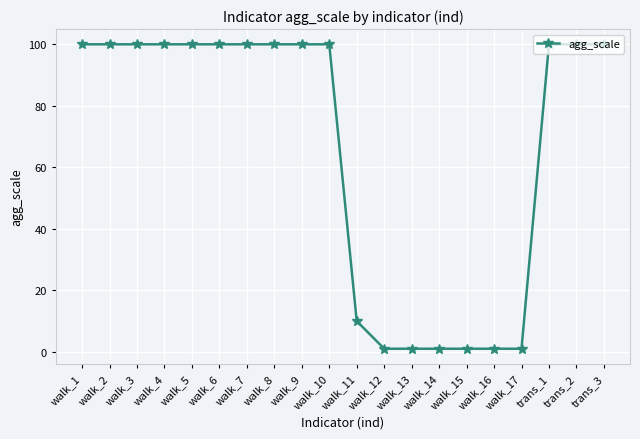

How many lines are shown in the chart?

1